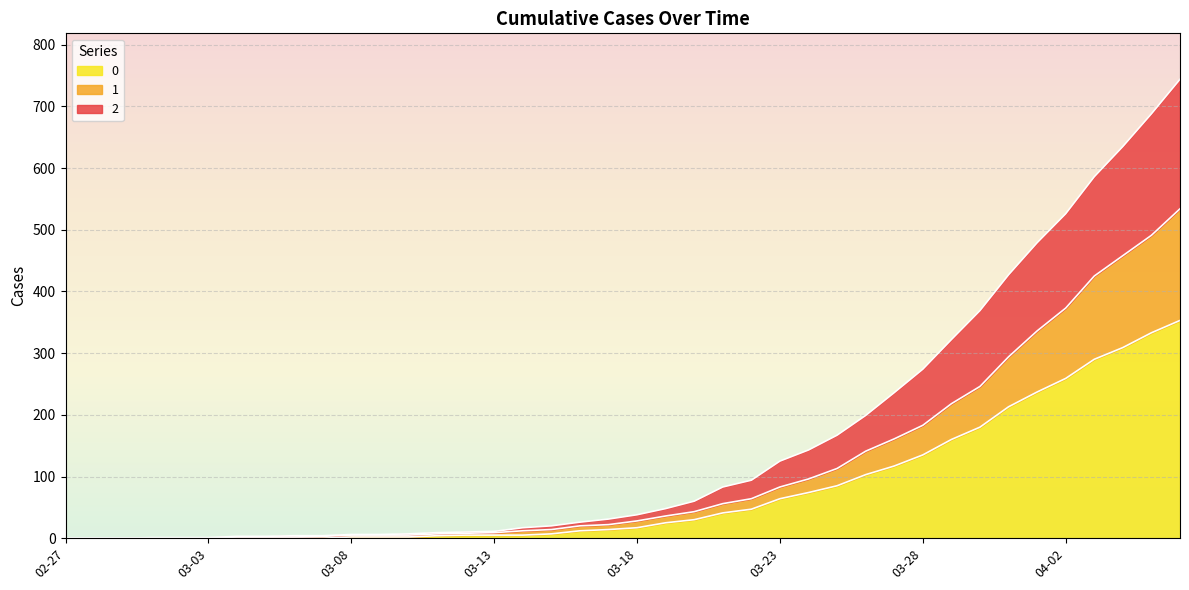

True or false: 2 has a value of 3 at 2020-03-05.

True